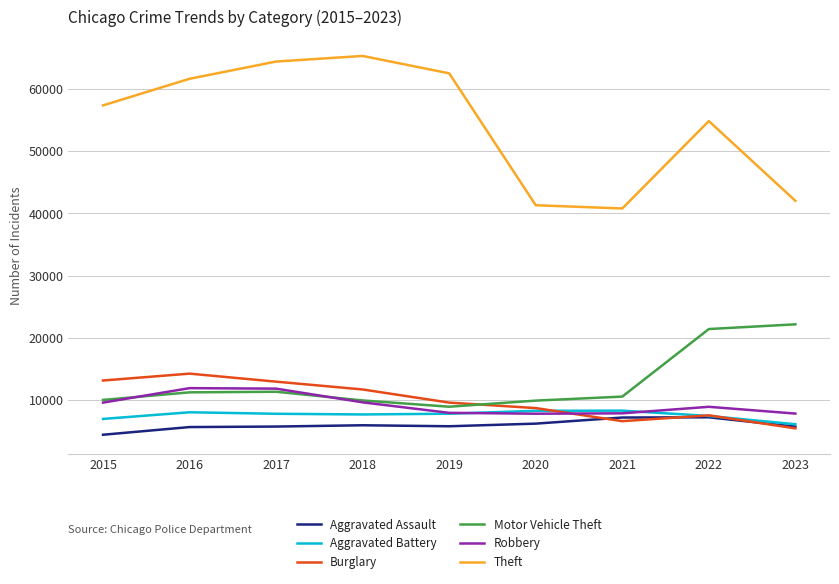

True or false: Robbery has a value of 19394 at 2017.

False